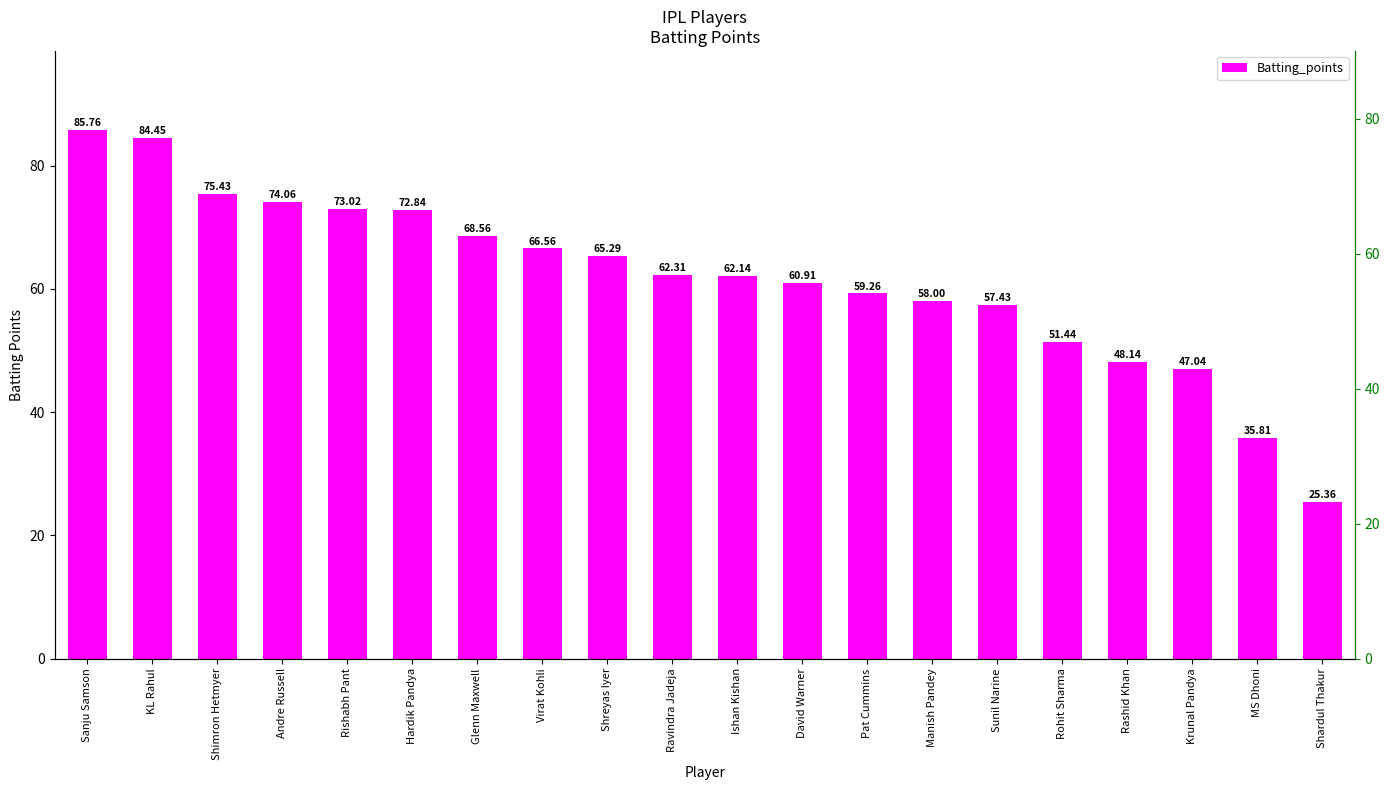

List the labels in order of value, largest first.

Sanju Samson, KL Rahul, Shimron Hetmyer, Andre Russell, Rishabh Pant, Hardik Pandya, Glenn Maxwell, Virat Kohli, Shreyas Iyer, Ravindra Jadeja, Ishan Kishan, David Warner, Pat Cummins, Manish Pandey, Sunil Narine, Rohit Sharma, Rashid Khan, Krunal Pandya, MS Dhoni, Shardul Thakur